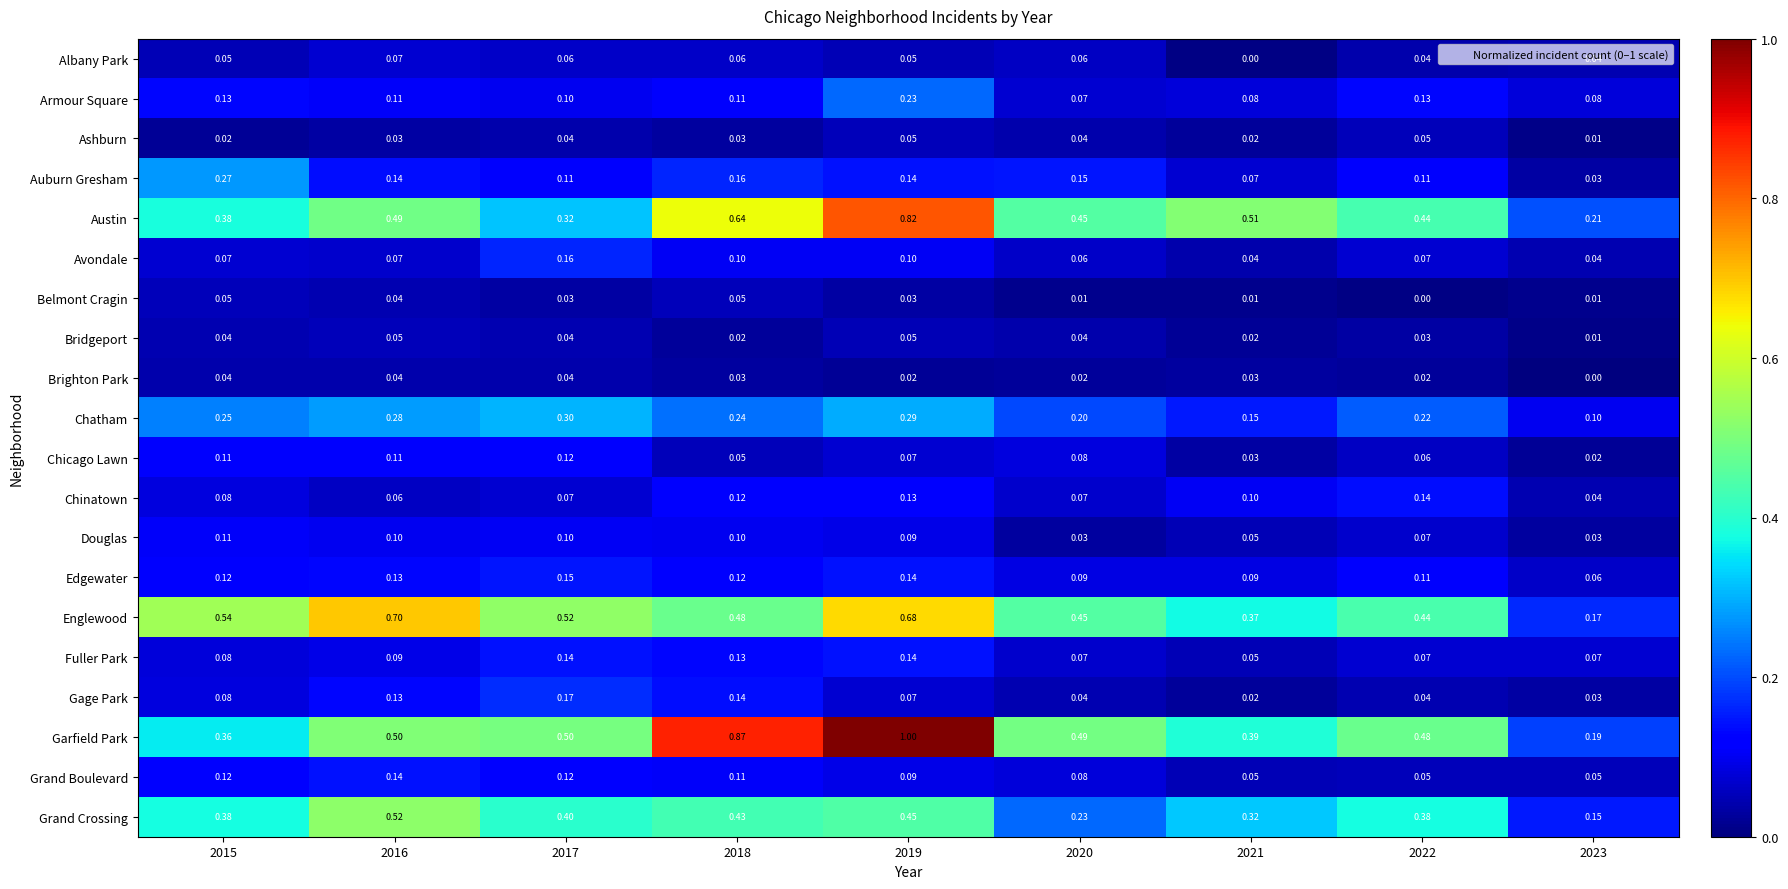

At how many categories does at least one series exceed 0?

9